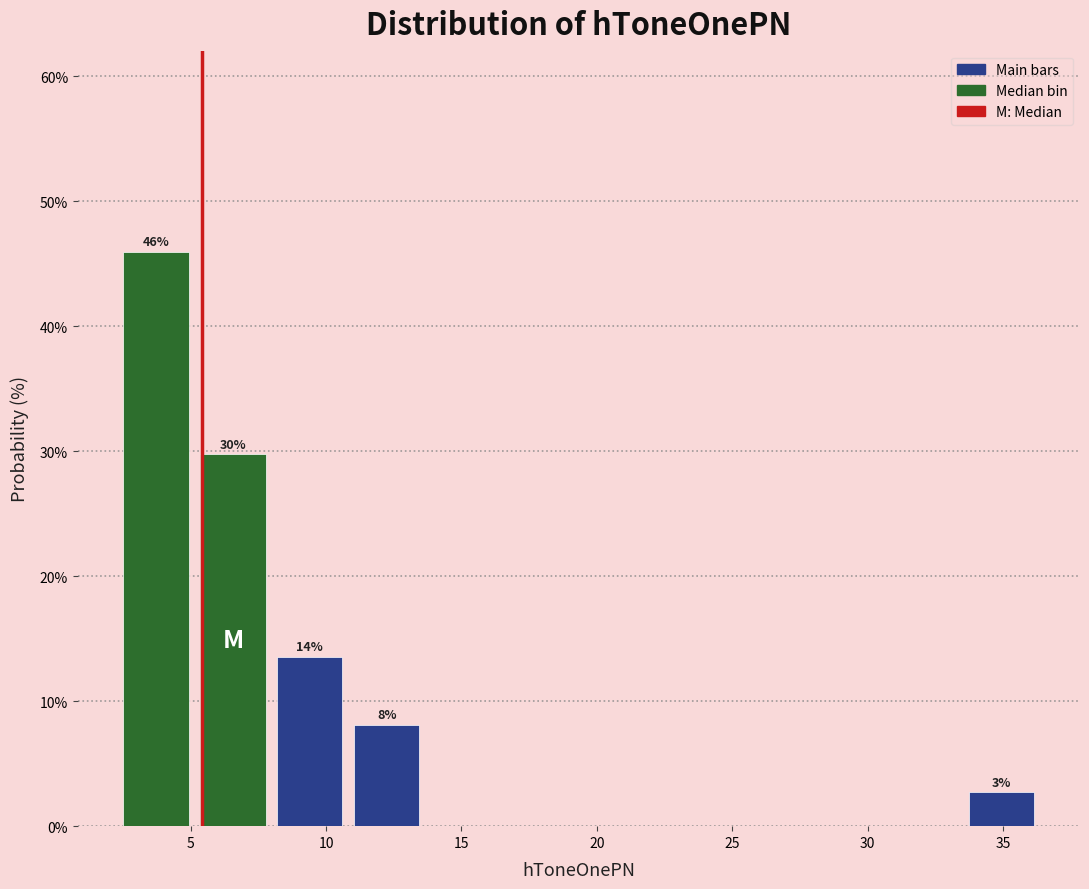

Which range on the x-axis has the tallest bar?

2.5 to 5.0